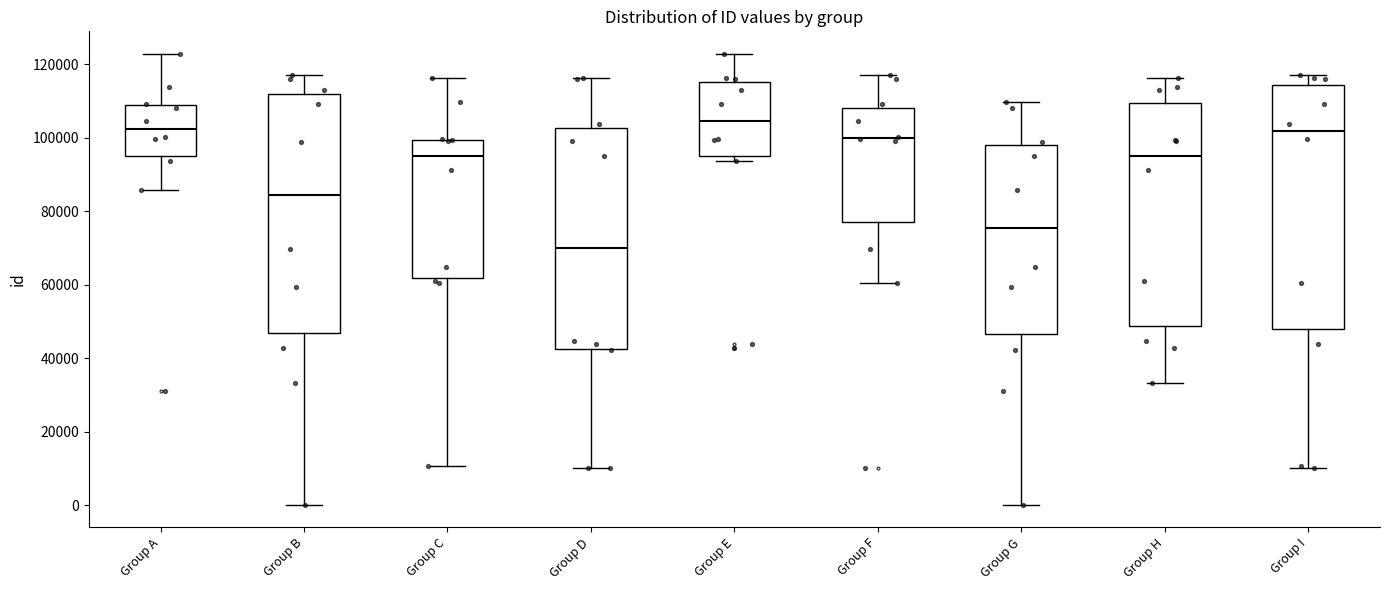

Which box's median line is the lowest?

Group D